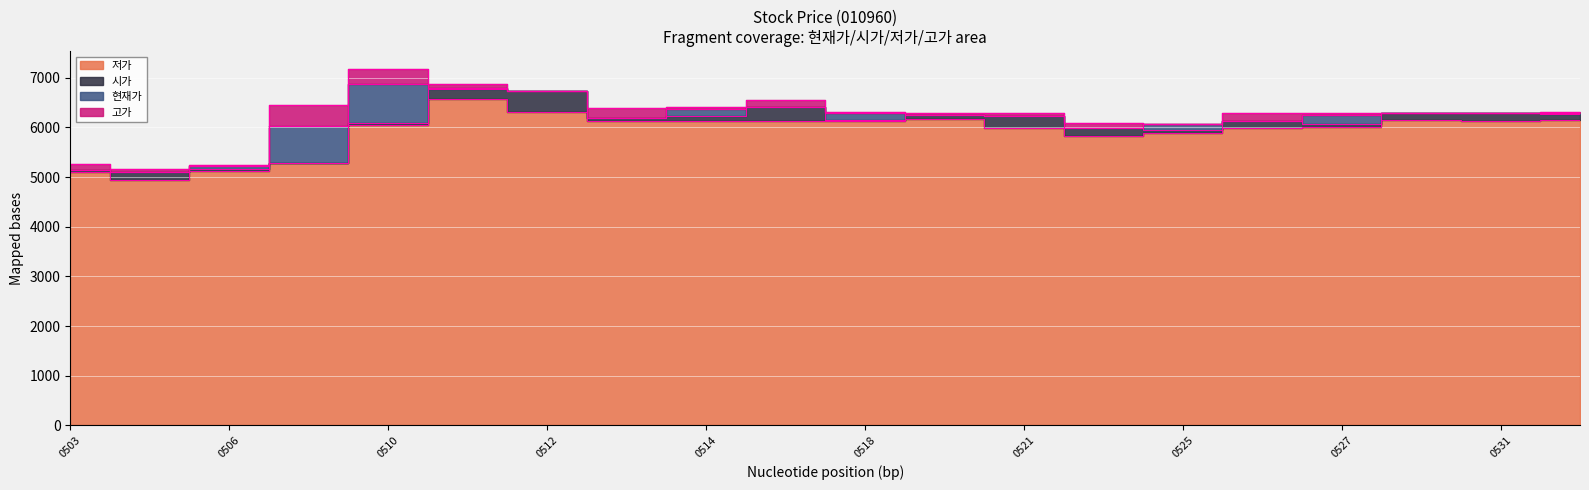

At which category does the chart reach its minimum across all series?

20210504